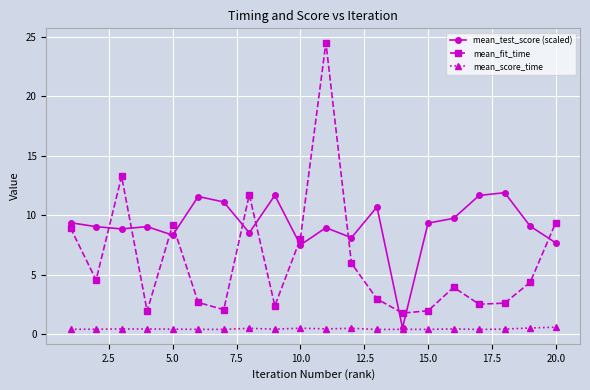

List the series in order of their peak value, lowest first.

mean_score_time, mean_test_score (scaled), mean_fit_time